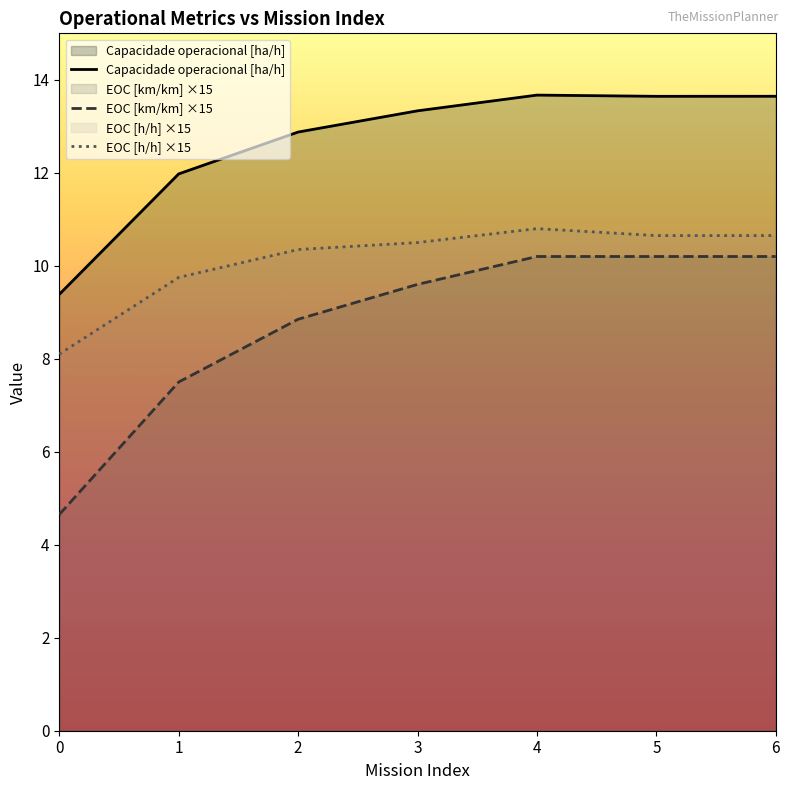

Rank the series by their average value, from highest to lowest.

Capacidade operacional [ha/h], EOC [h/h] ×15, EOC [km/km] ×15